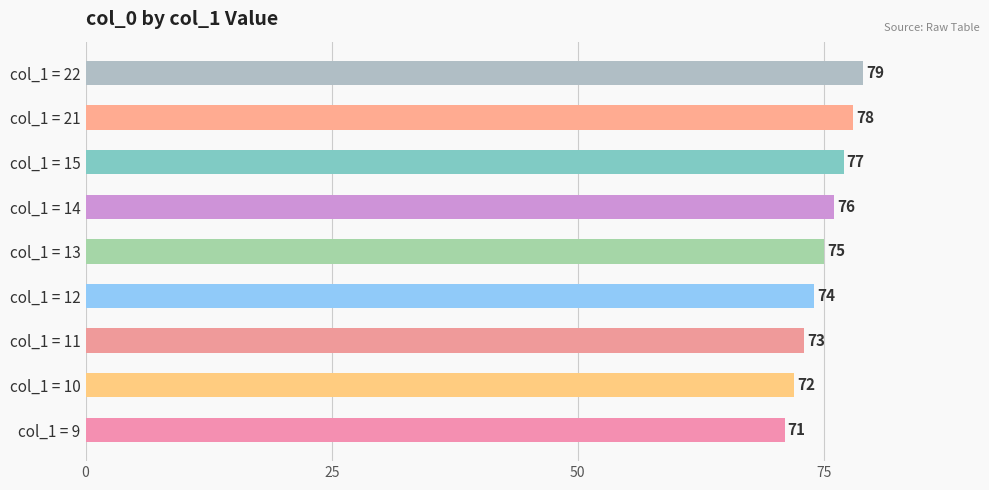

Where is the data nearest to the value 75?

col_1 = 13